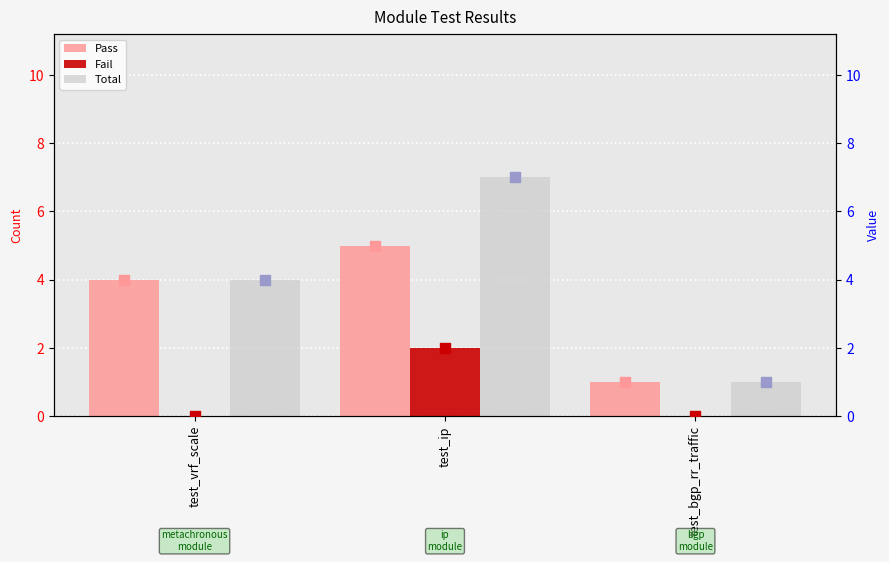

Which series has the largest total across all categories?

Total